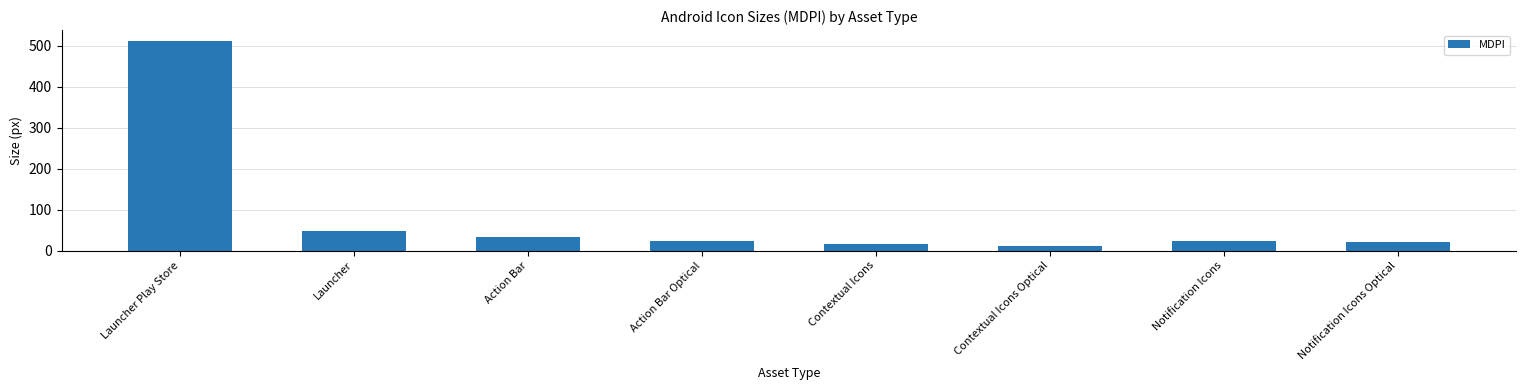

What is the minimum value shown in the chart?

12